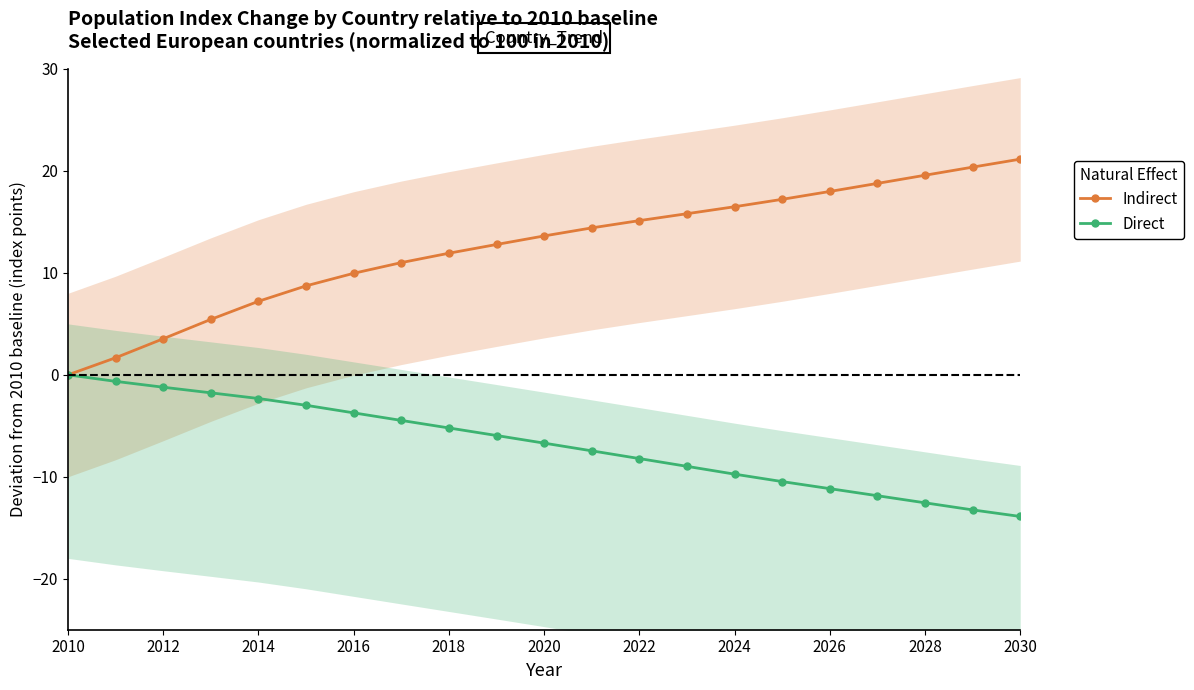

How many values in the Indirect series are below 13?

10